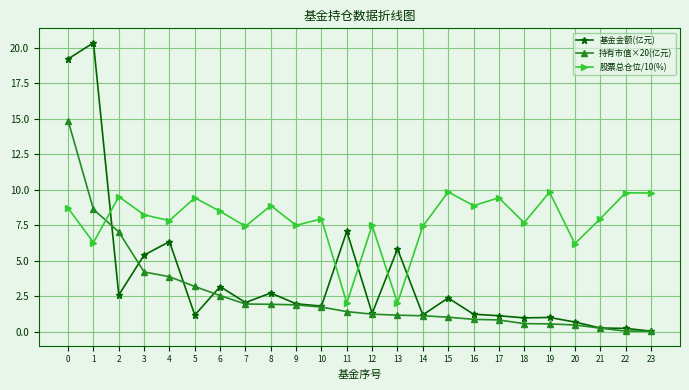

What is the difference between the highest and lowest values at 10?

6.2